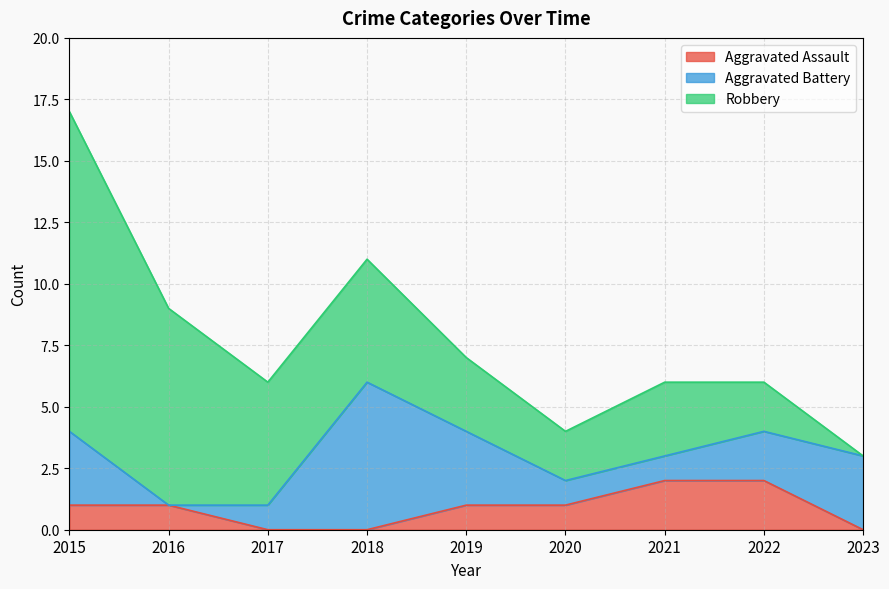

Rank the categories by Aggravated Assault value from lowest to highest.

2017, 2018, 2023, 2015, 2016, 2019, 2020, 2021, 2022